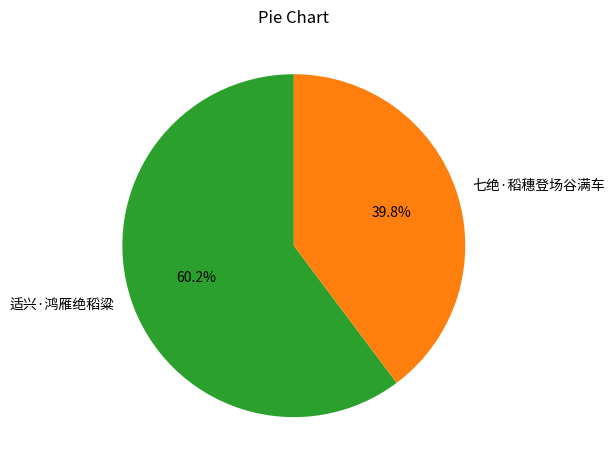

How many segments does this pie chart have?

2